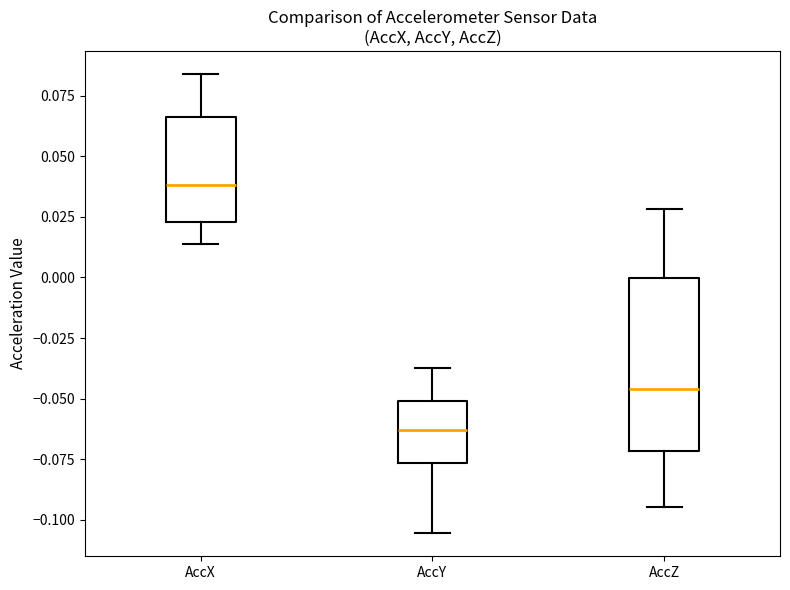

Reading left to right, transcribe this box plot: for each box, give where its median line is, the range the box spans, and where its two whiskers end, as read against the y-axis. The values are not printed on the chart, so give them approximately, as read against the axis.

AccX: median 0.040, box 0.025 to 0.065, whiskers 0.015 to 0.085
AccY: median -0.065, box -0.075 to -0.050, whiskers -0.105 to -0.035
AccZ: median -0.045, box -0.070 to 0.000, whiskers -0.095 to 0.030